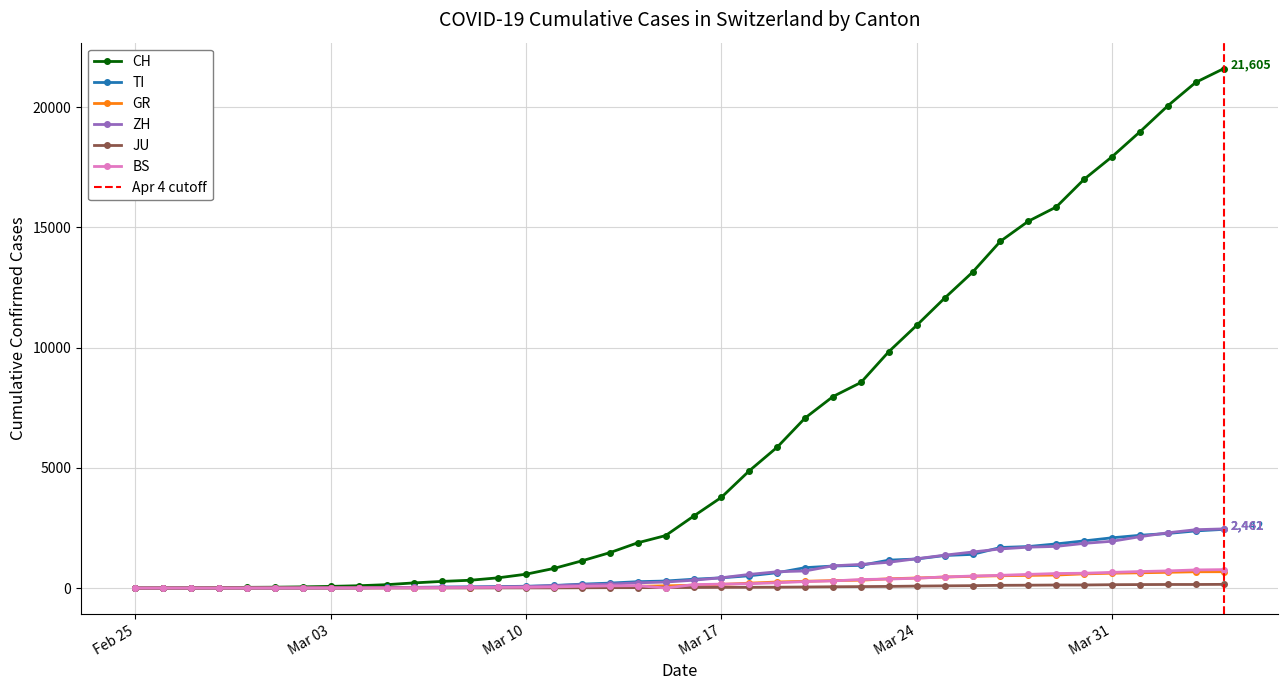

Does the chart have visible grid lines?

Yes